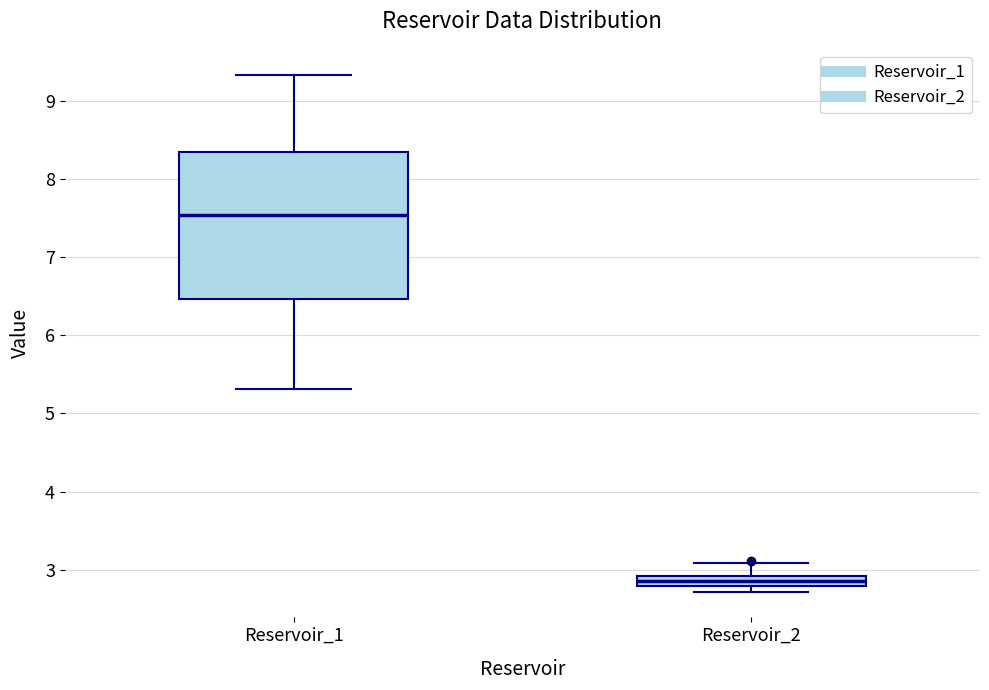

Which box is the tallest, from its lower edge to its upper edge?

Reservoir_1